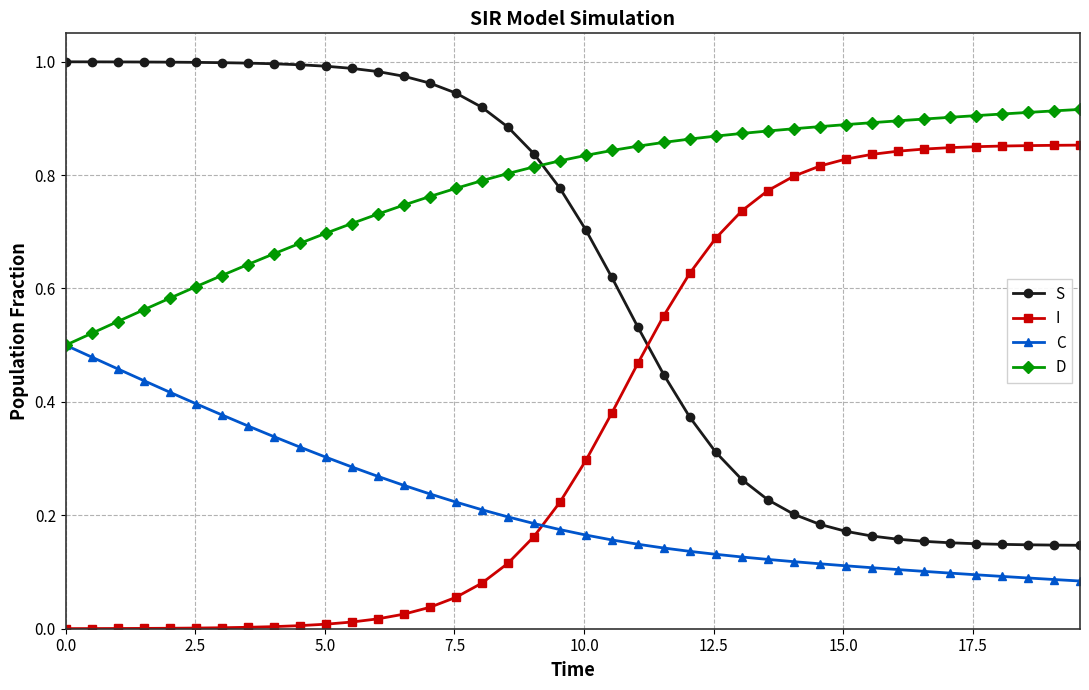

Rank the series by their maximum value, from lowest to highest.

C, I, D, S